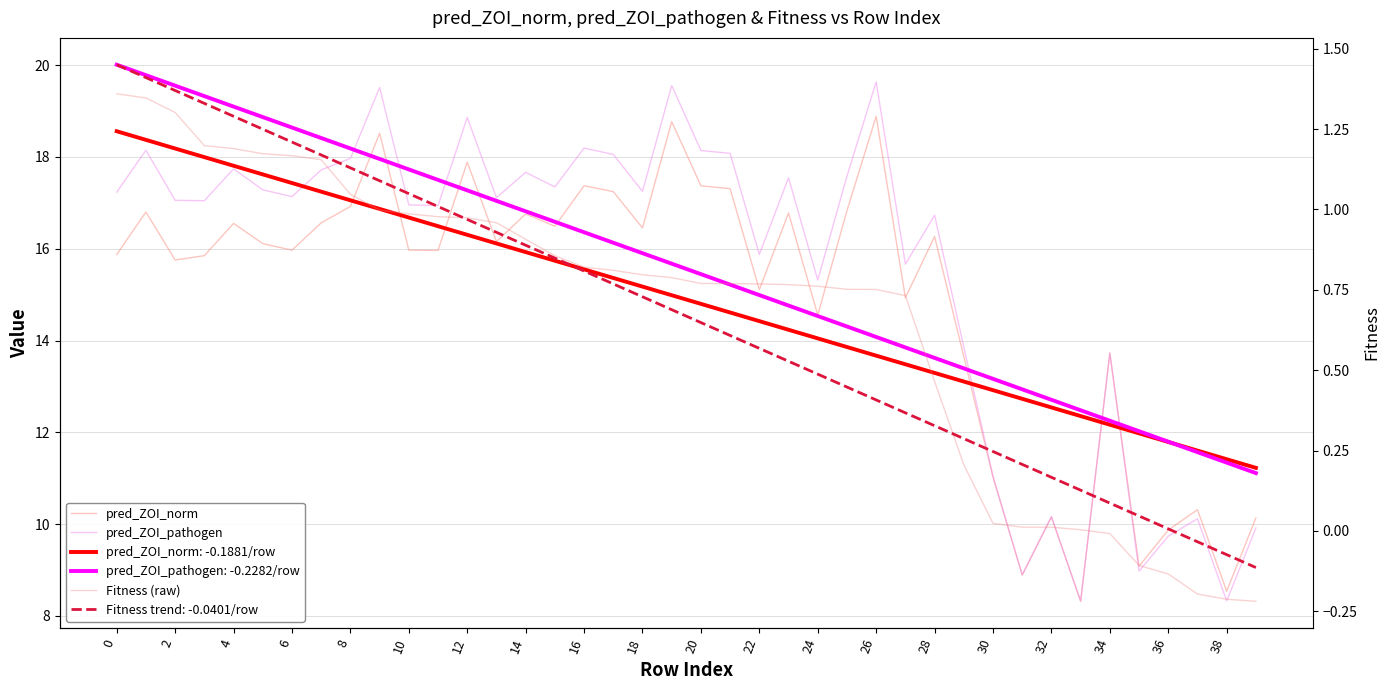

What is the average value of the pred_ZOI_norm series?

14.9